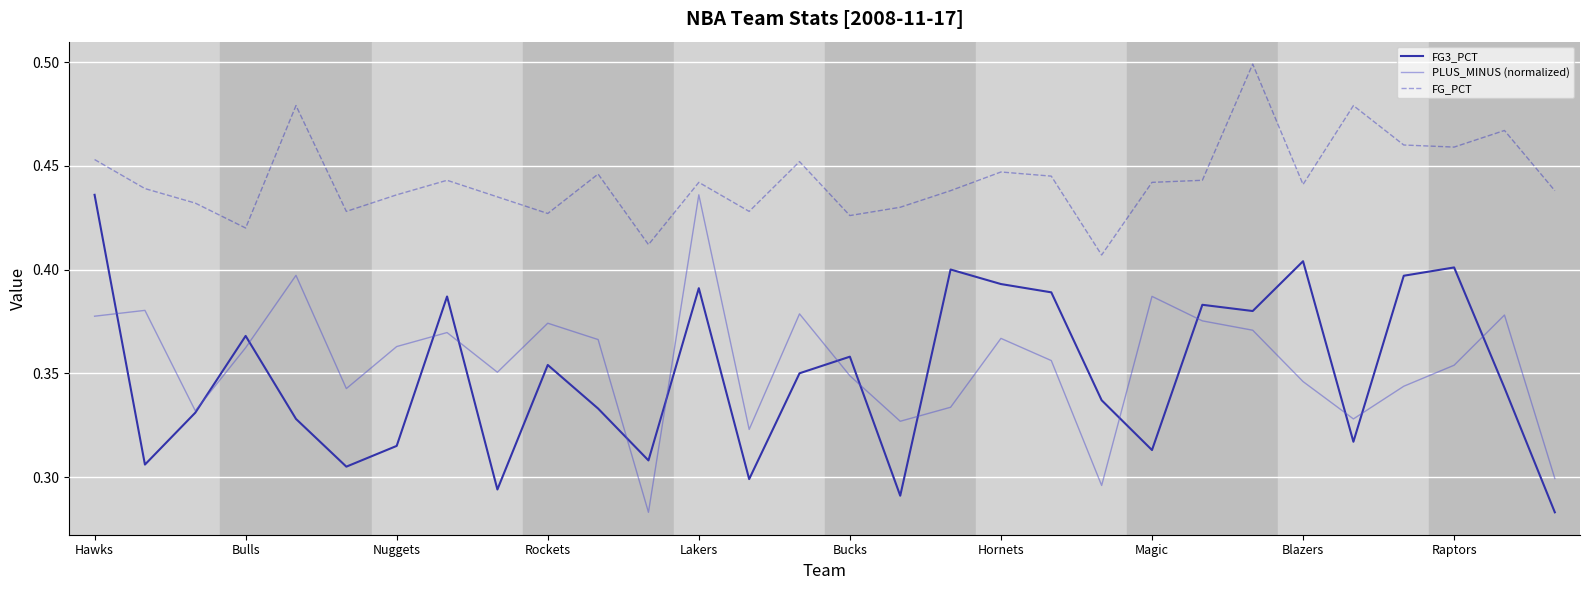

Which series has the largest total across all categories?

FG_PCT